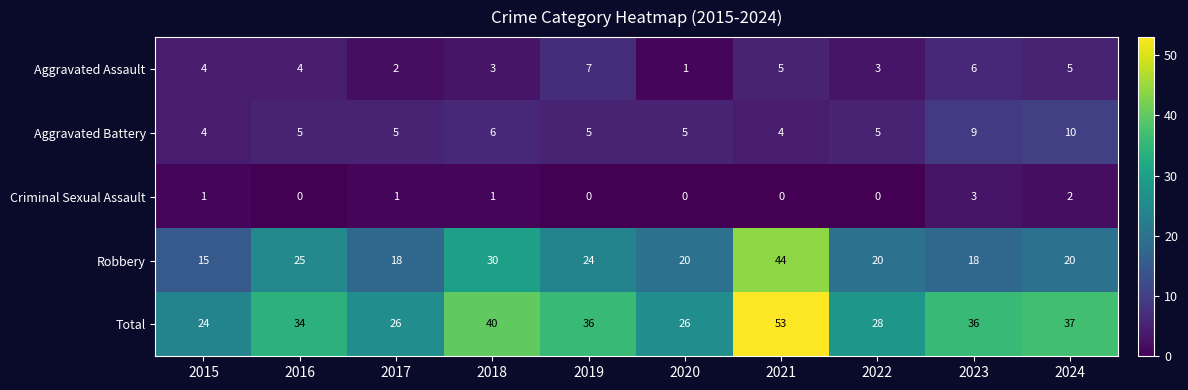

Count the number of data series in this chart.

5